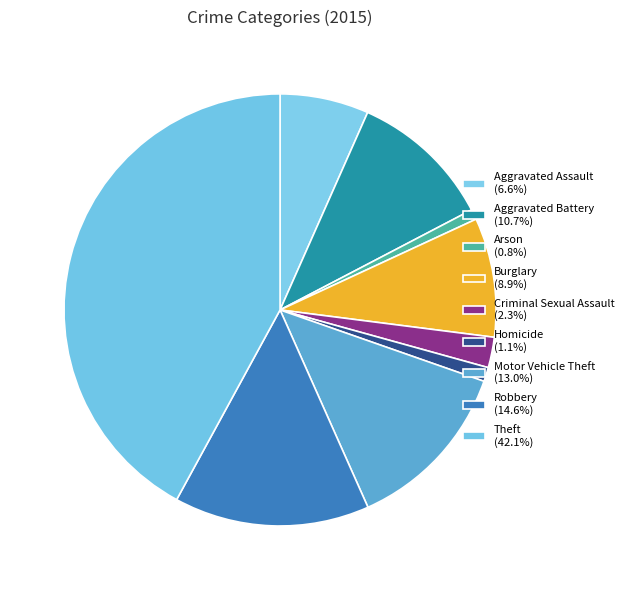

To the nearest percent, what is the difference between the Motor Vehicle Theft and Aggravated Assault slice percentages?

6%